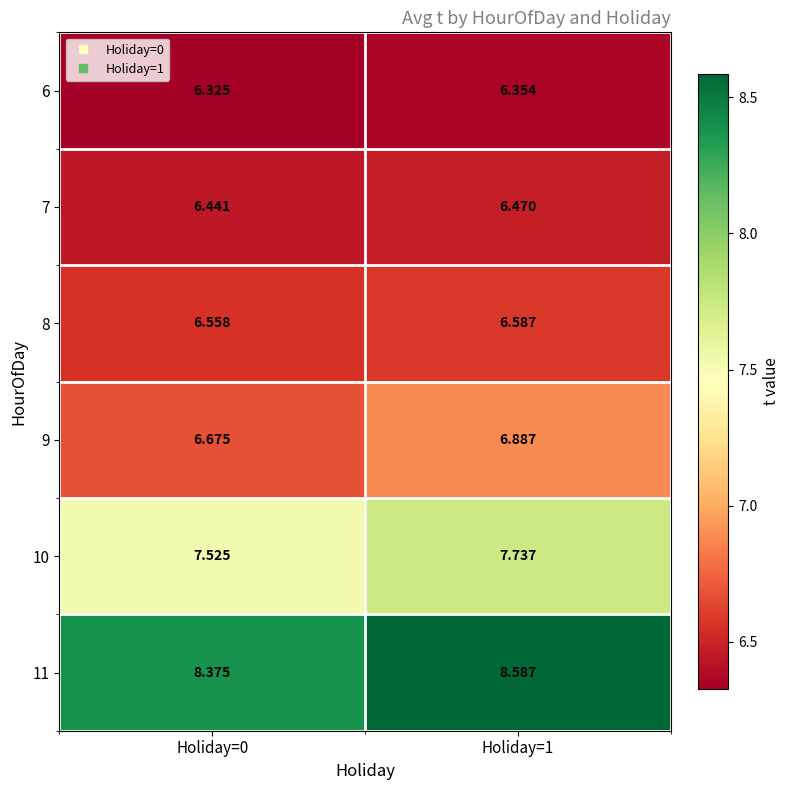

Count the number of categories in the chart.

2